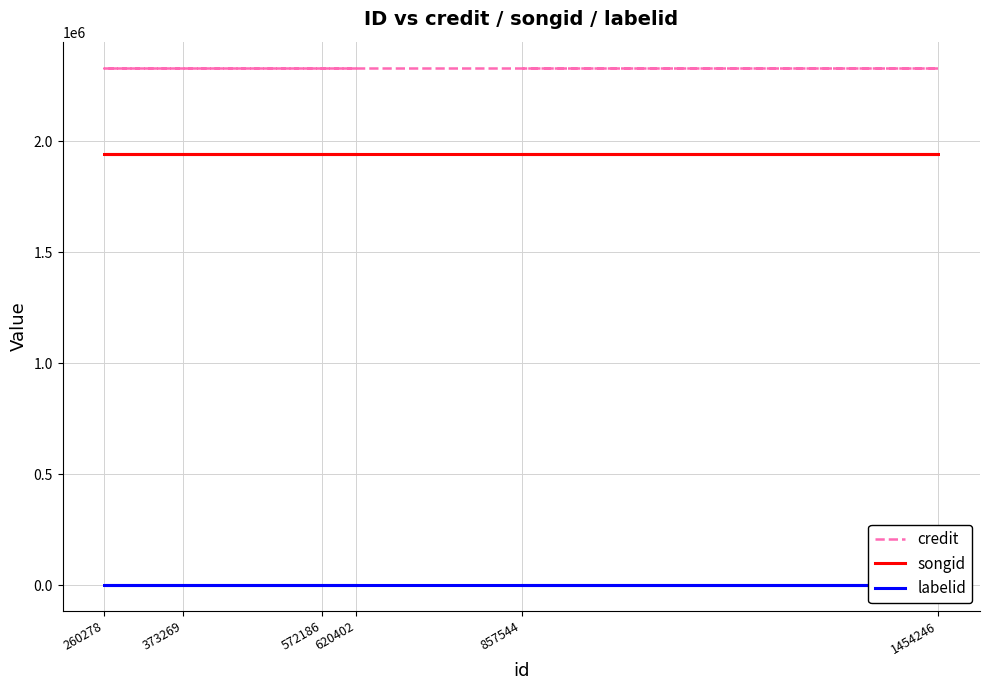

True or false: credit and labelid intersect in this chart.

False